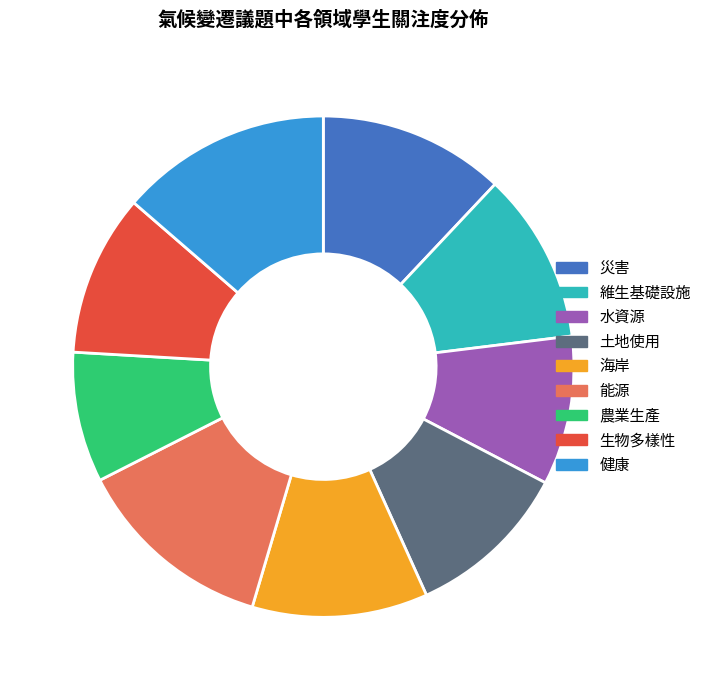

Is the sum of 健康 and 維生基礎設施 greater than half?

No